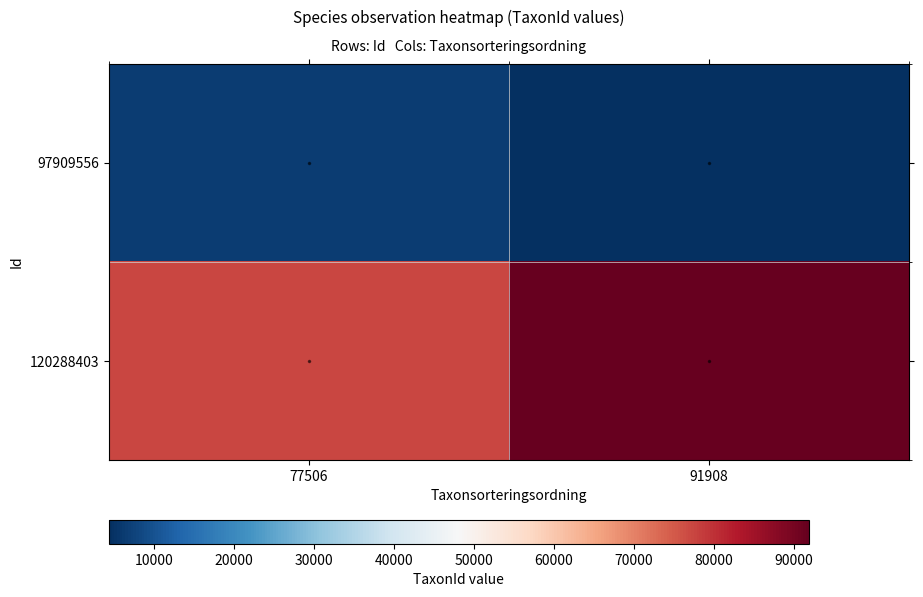

Which series has the largest total across all categories?

120288403